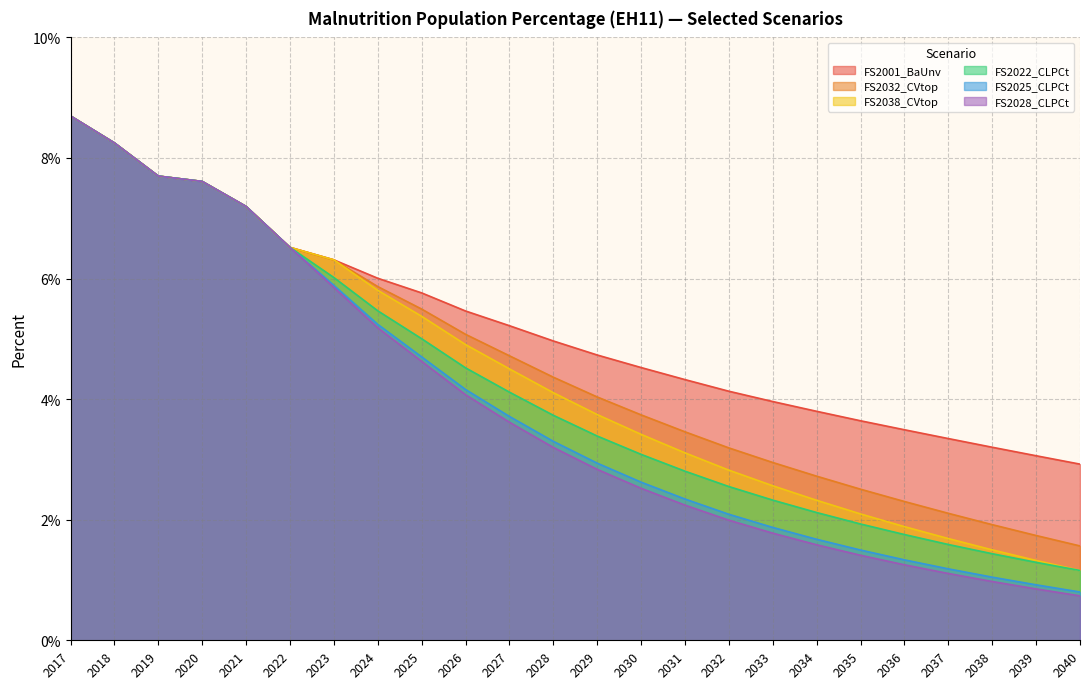

List the labels in order of FS2022_CLPCt value, smallest first.

2040, 2039, 2038, 2037, 2036, 2035, 2034, 2033, 2032, 2031, 2030, 2029, 2028, 2027, 2026, 2025, 2024, 2023, 2022, 2021, 2020, 2019, 2018, 2017